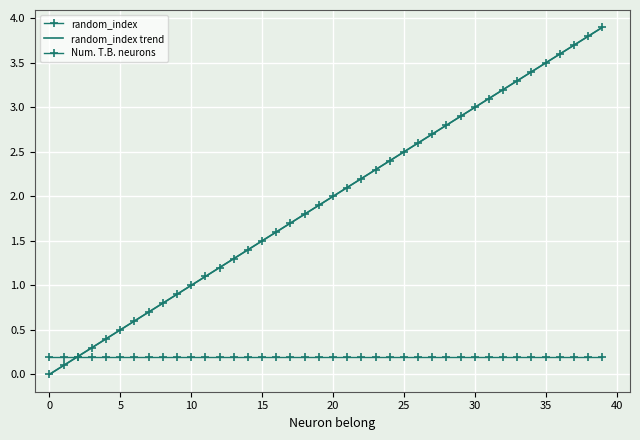

How many values in random_index trend are above zero?

39